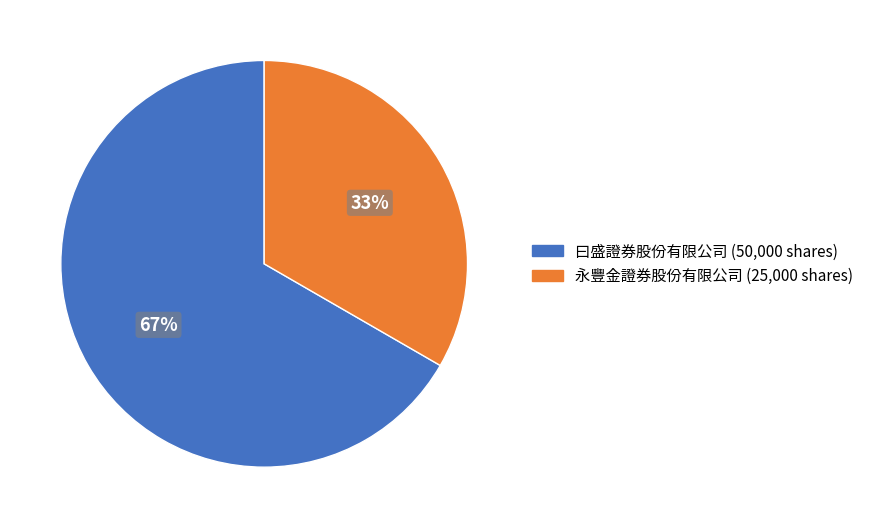

To the nearest percent, what is the combined percentage of 曰盛證券股份有限公司 and 永豐金證券股份有限公司?

100%